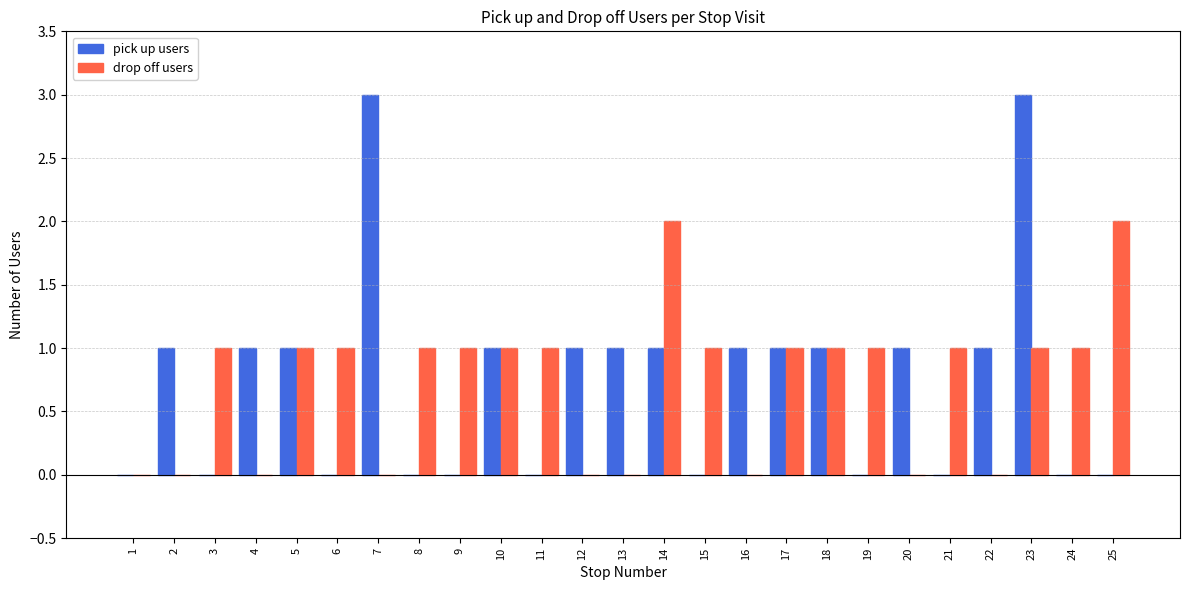

At which category is the sum across all series the highest?

23